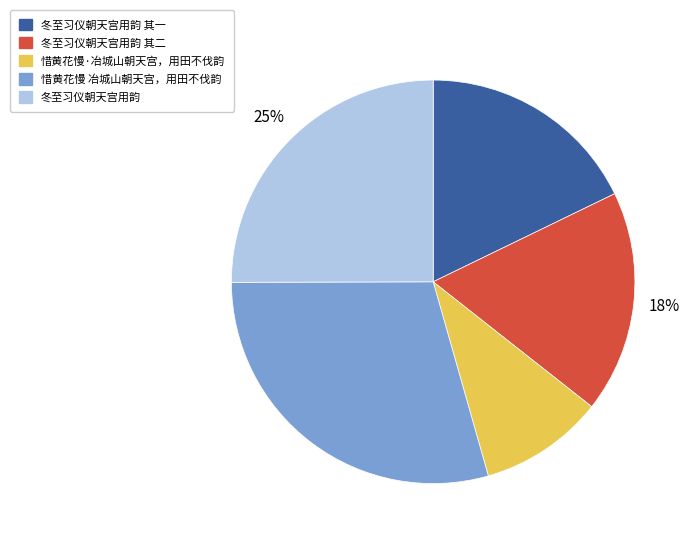

Is it true that 冬至习仪朝天宫用韵 其二 is 18% of the pie?

True